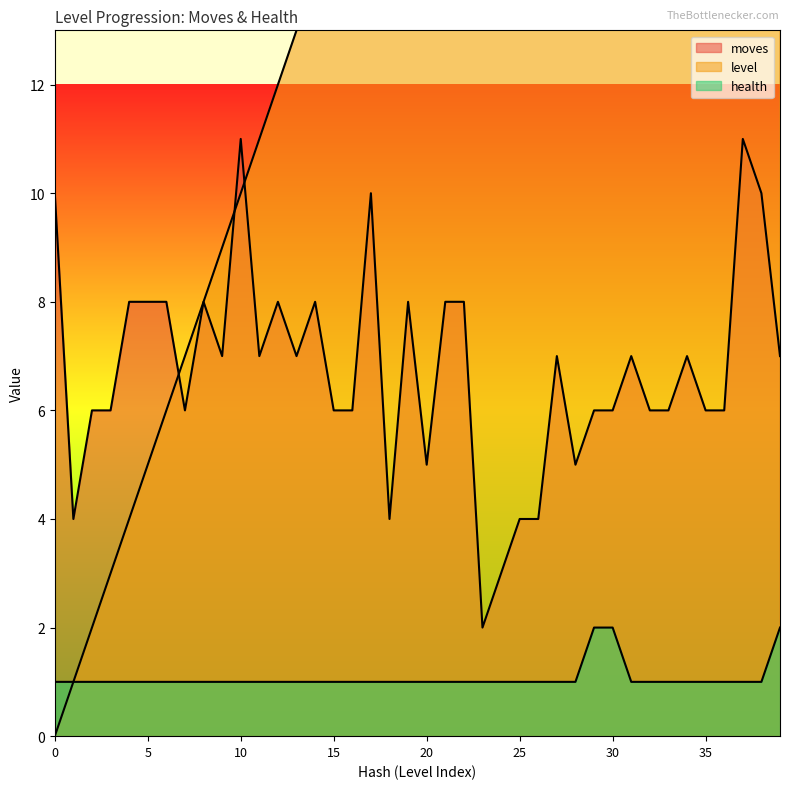

How many data points in moves are above 7?

14